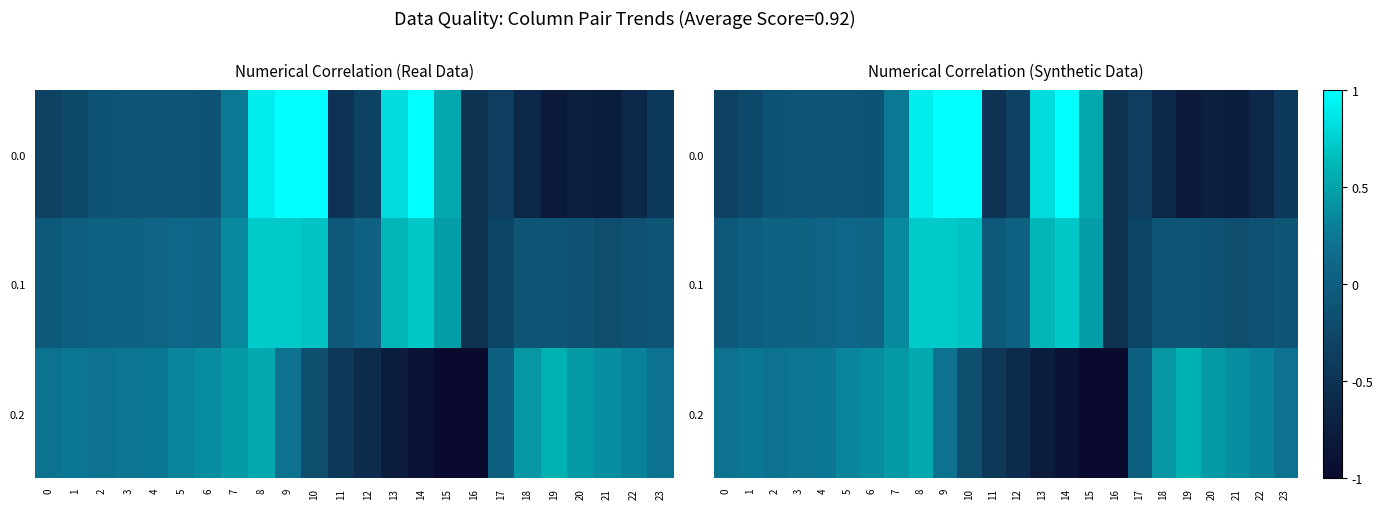

What is the difference between the maximum and minimum values in the 0.1 series?

1.2